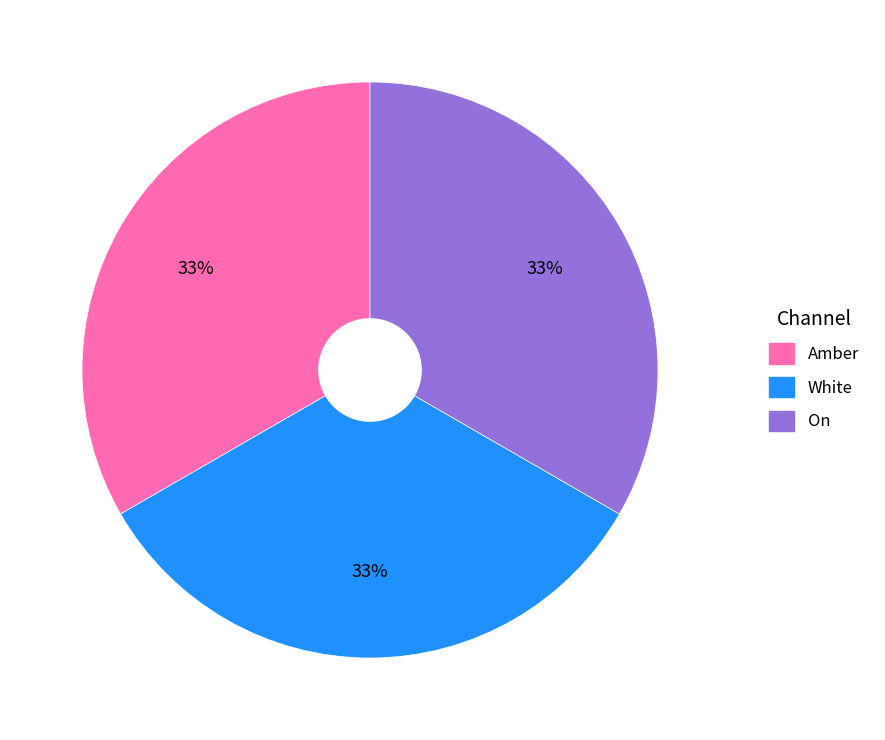

What is the ratio of the value at White to the value at Amber?

1.0